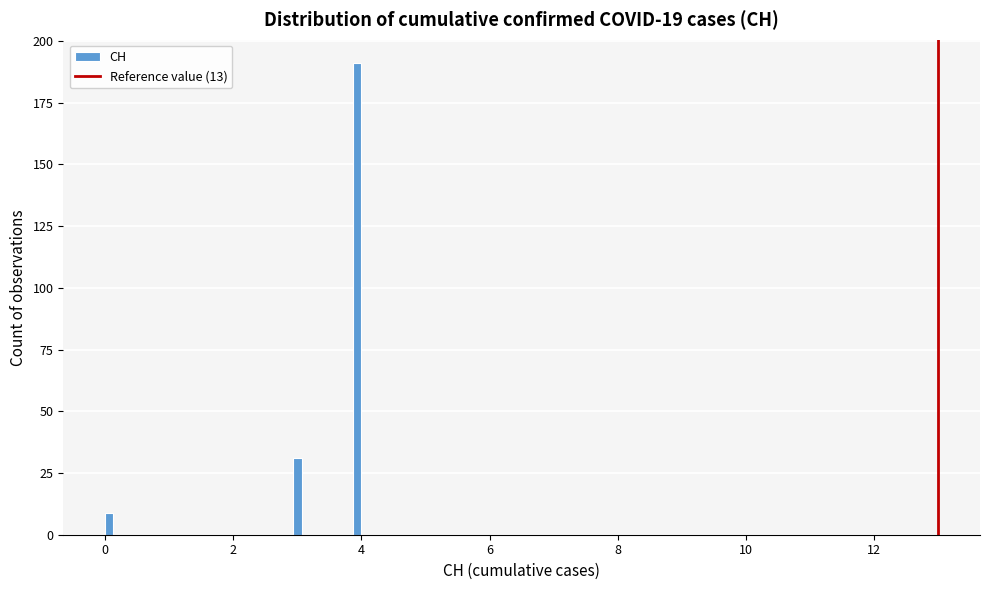

Read against the x-axis, roughly where is the centre of the tallest bar?

4.0